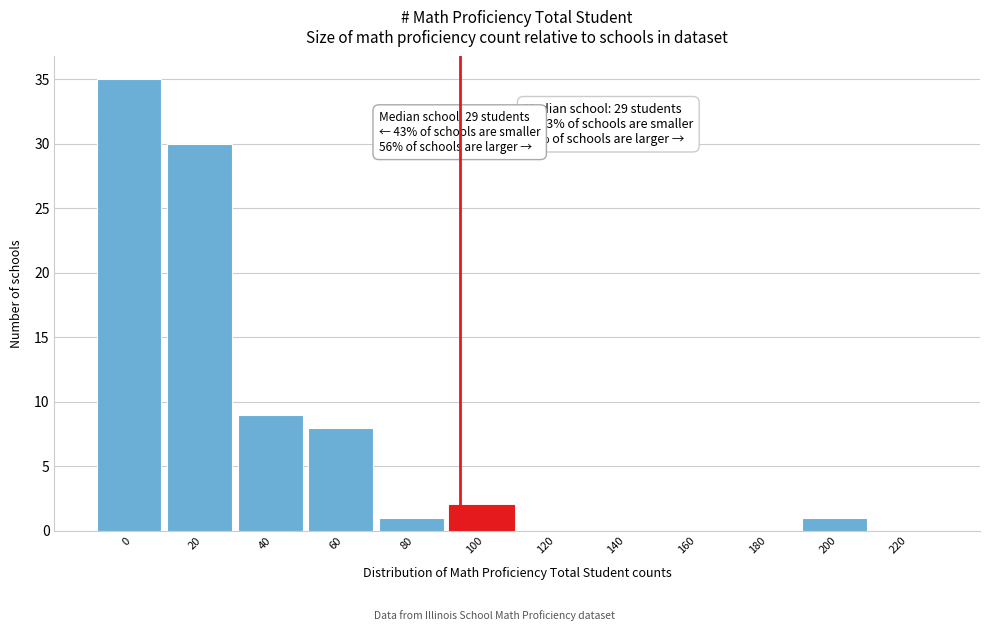

Reading left to right, what are all the values shown in this chart?

0=35	20=30	40=9	60=8	80=1	100=2	120=0	140=0	160=0	180=0	200=1	220=0